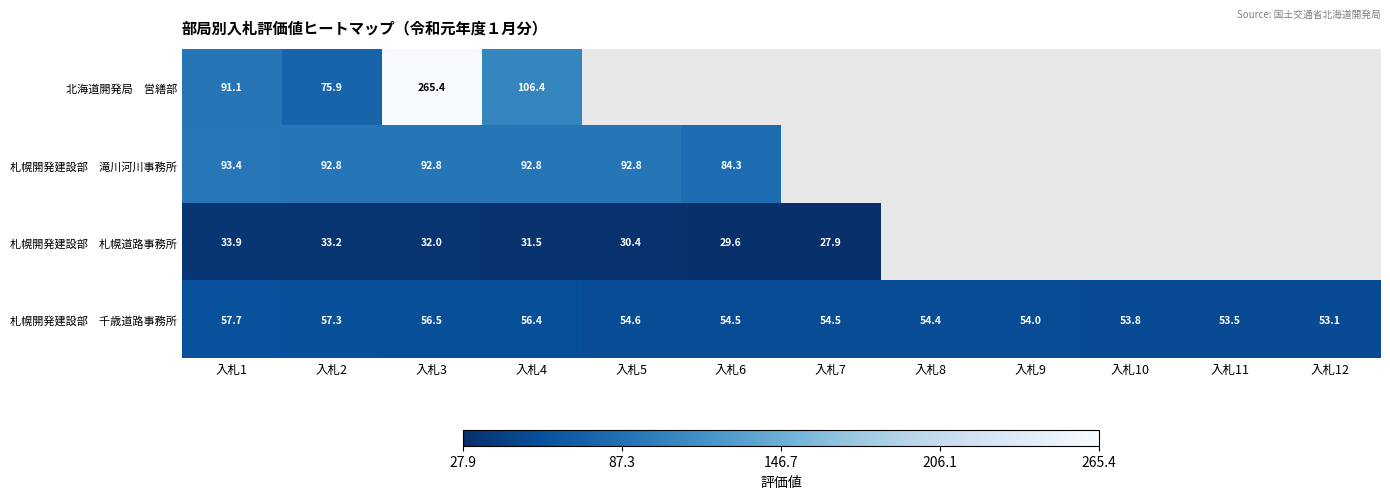

At which category does the chart reach its minimum across all series?

入札7